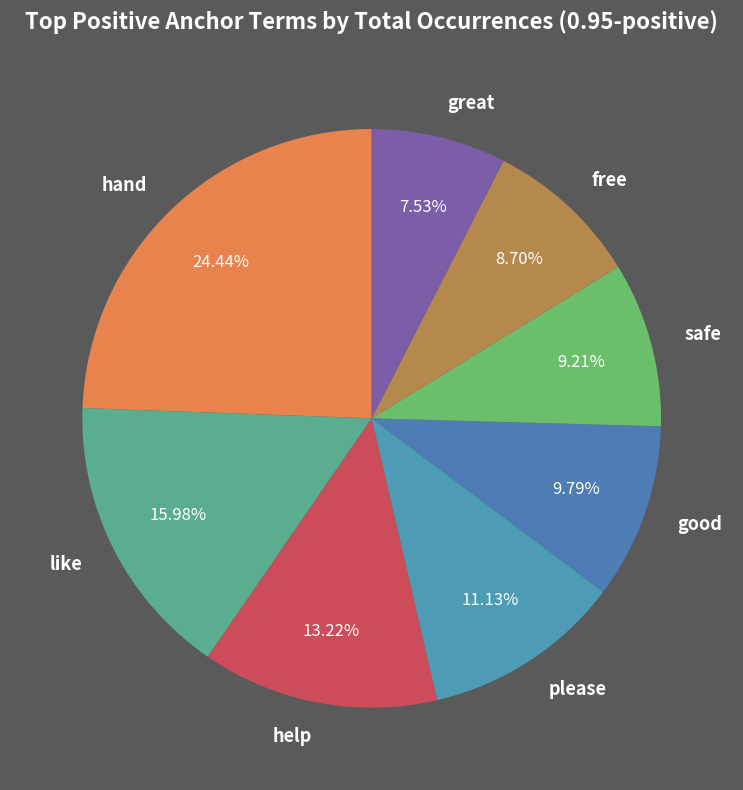

What is the smallest slice in the pie chart?

great